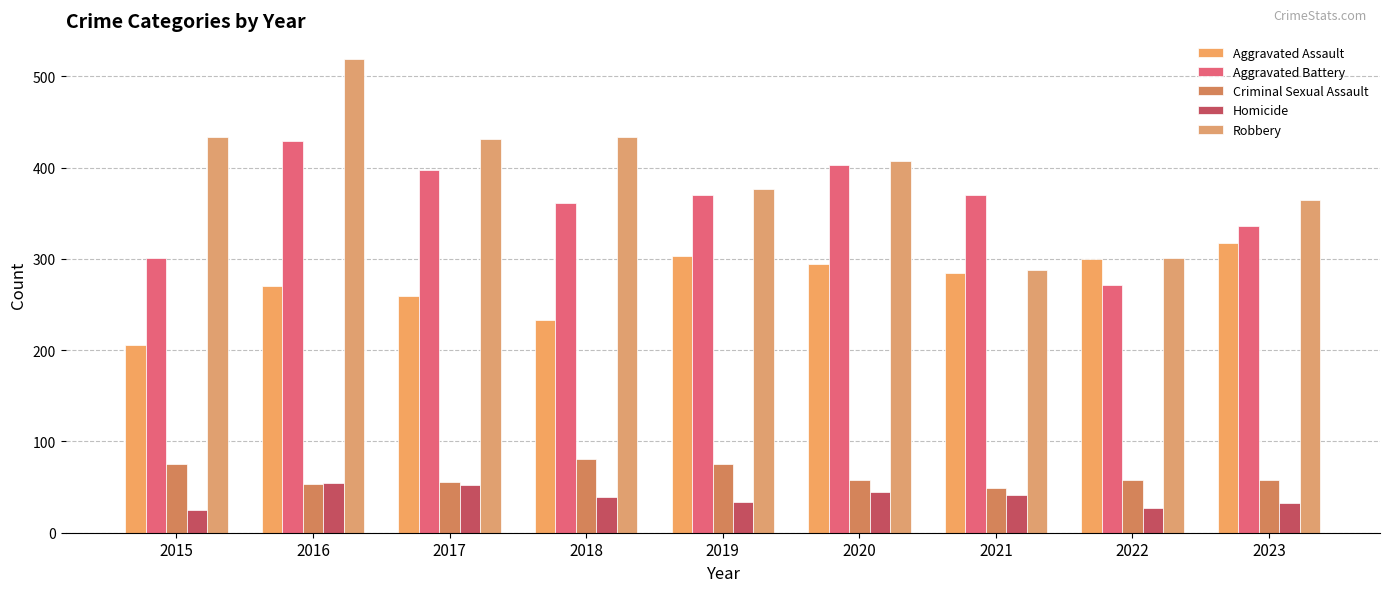

What is the value of the Homicide bar at the 8th from the left?

27